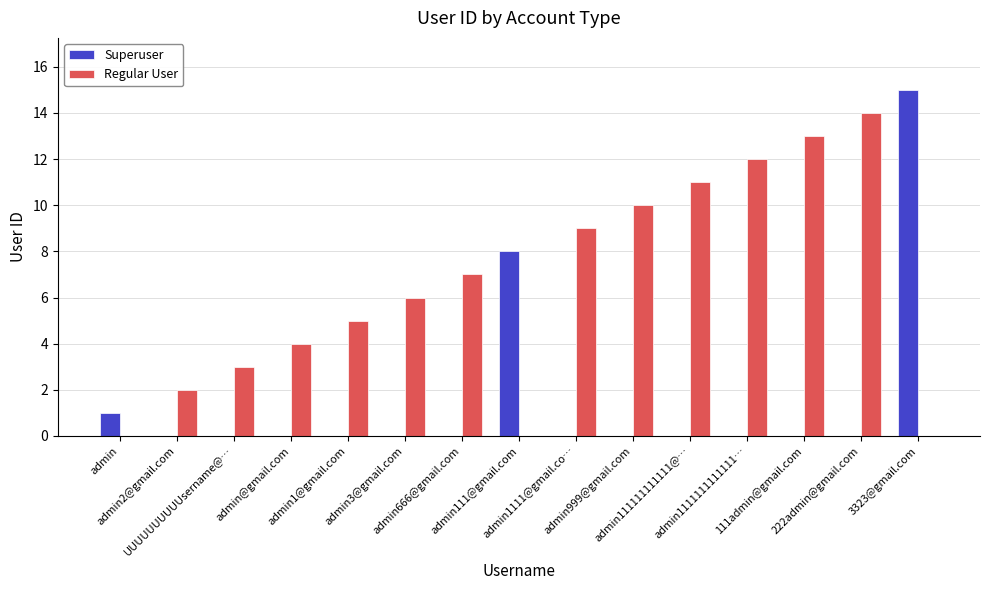

Is the value of Regular User at UUUUUUUUUUsername@… greater than the value of Superuser at admin999@gmail.com?

Yes